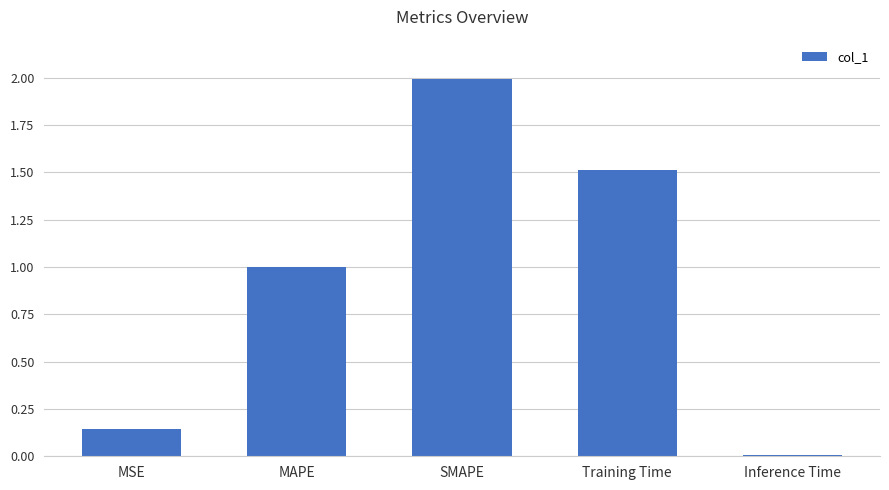

What is the change in value from SMAPE to Inference Time?

-2.0